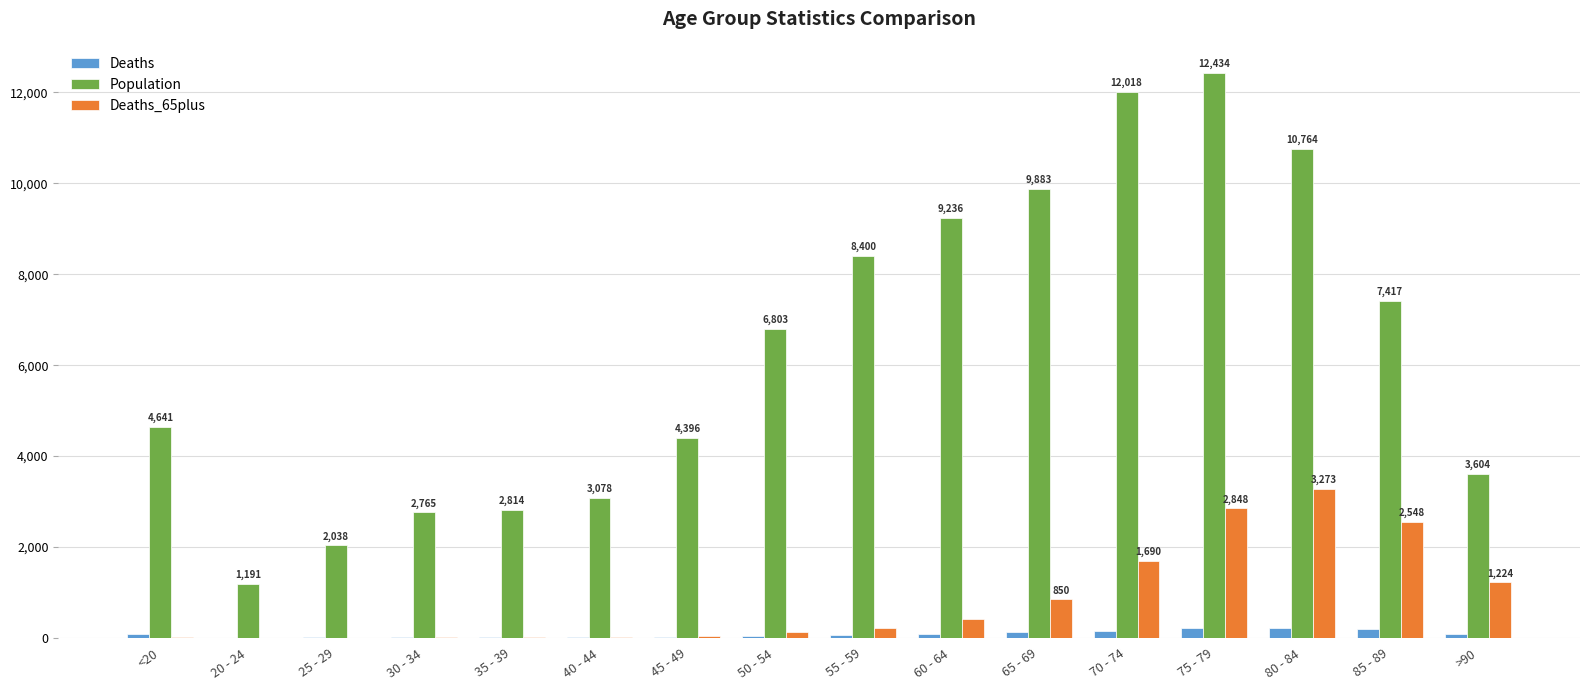

What is the total value across all series at 20 - 24?

1200